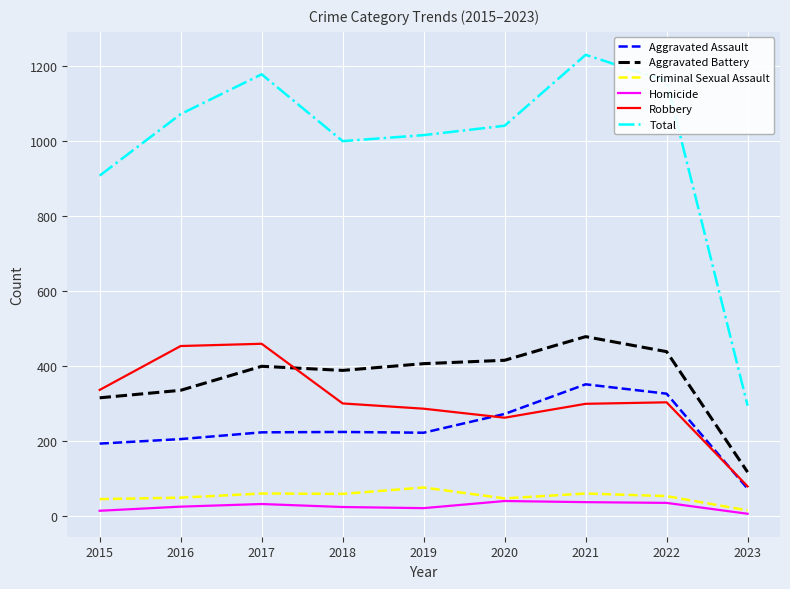

What is the approximate value of Homicide at 2015, to the nearest 5?

15